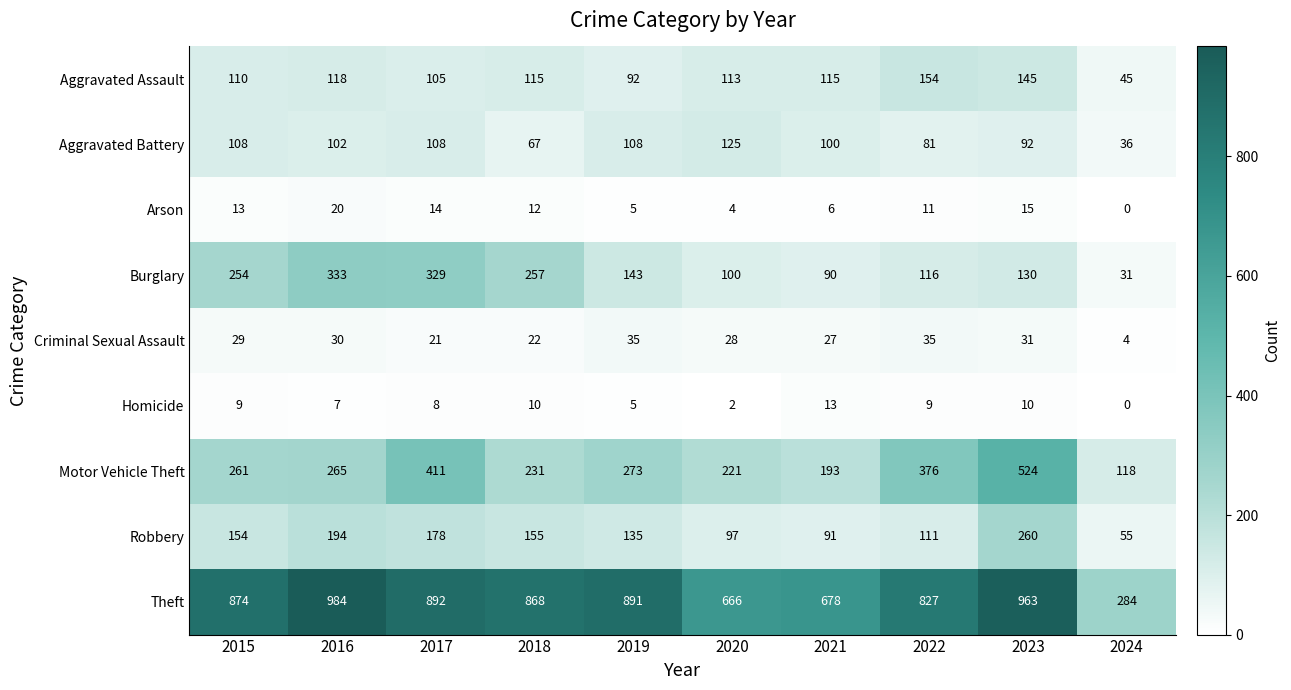

What is the greatest value displayed?

984